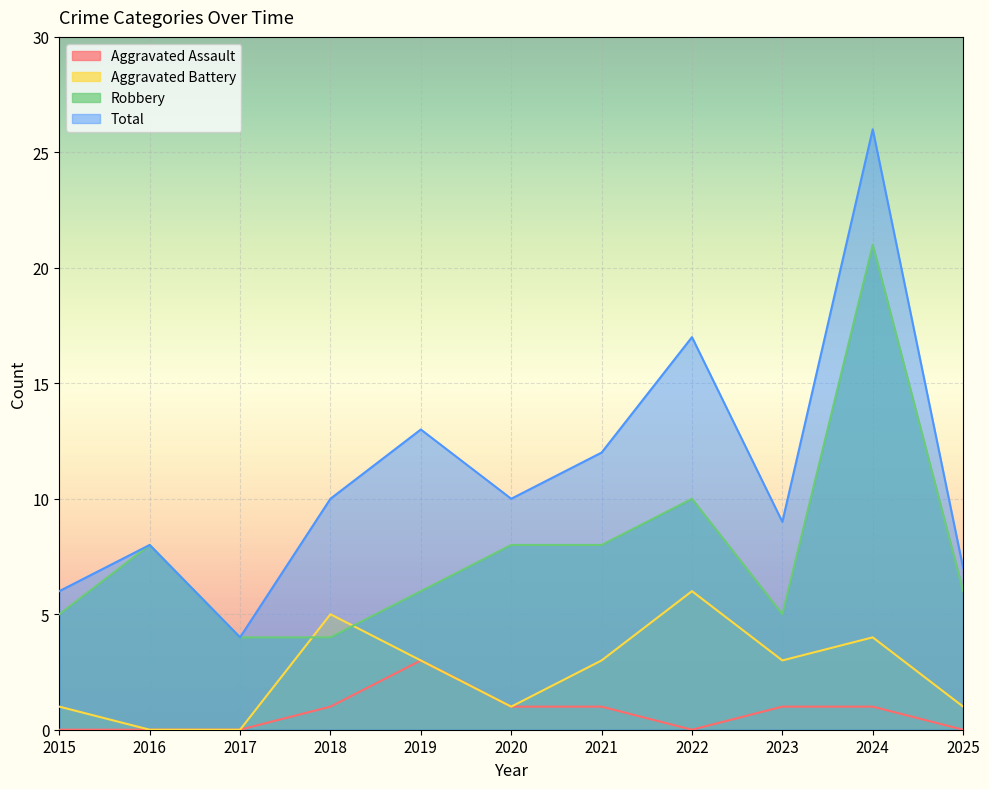

How many interior local peaks does the Robbery series have?

3